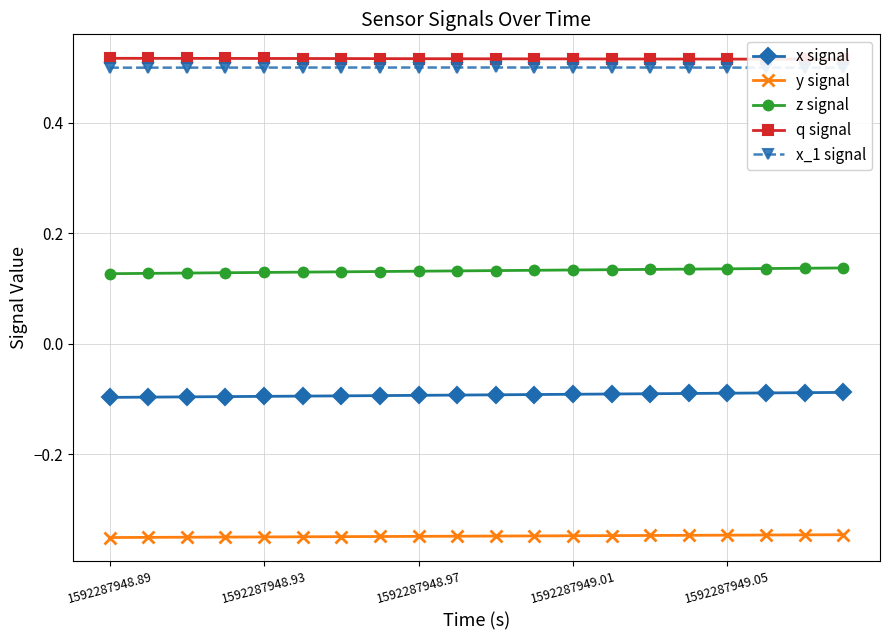

What are all the series names shown in the legend?

x signal, y signal, z signal, q signal, x_1 signal